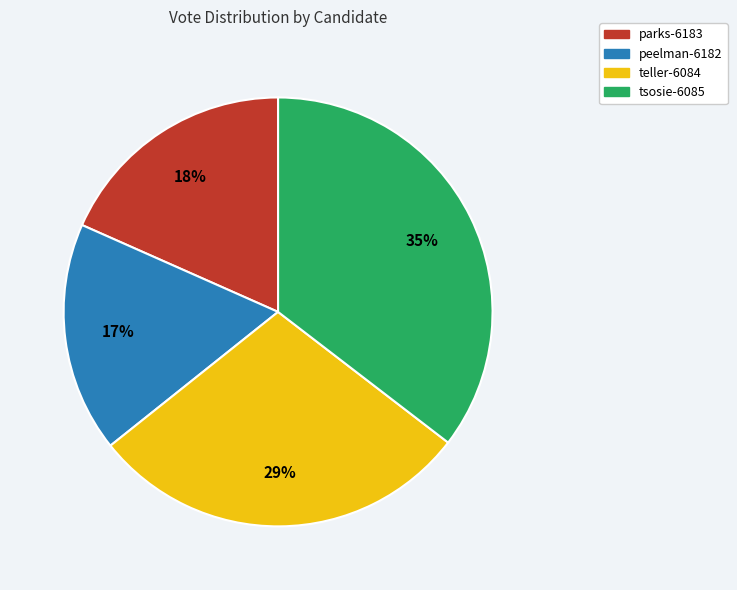

Is there any slice that represents more than half of the pie?

No